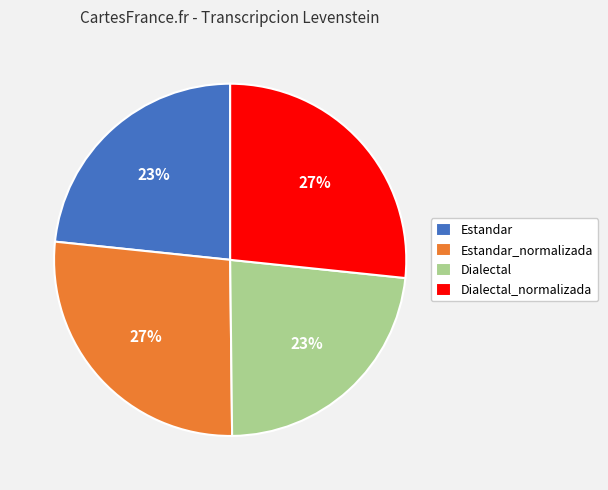

Is it true that Estandar_normalizada is 27% of the pie?

True